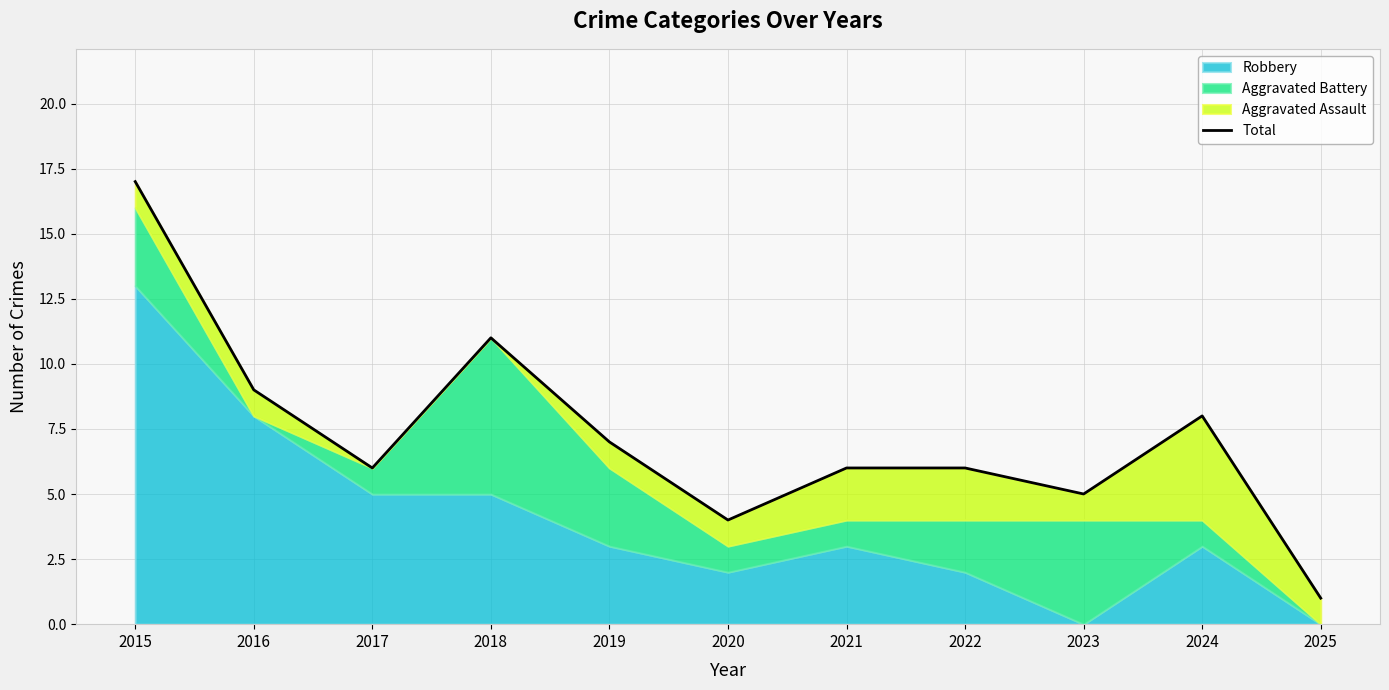

What is the average value?

7